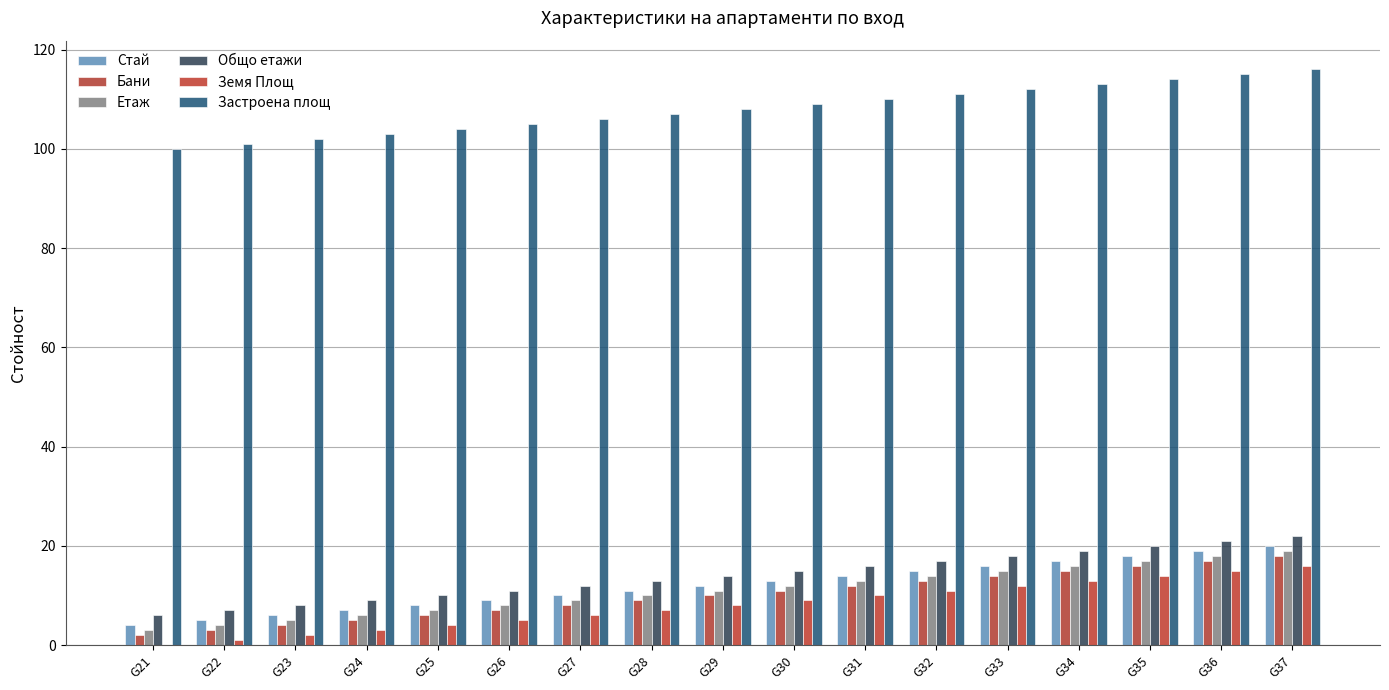

What is the total value across all series at G26?

145